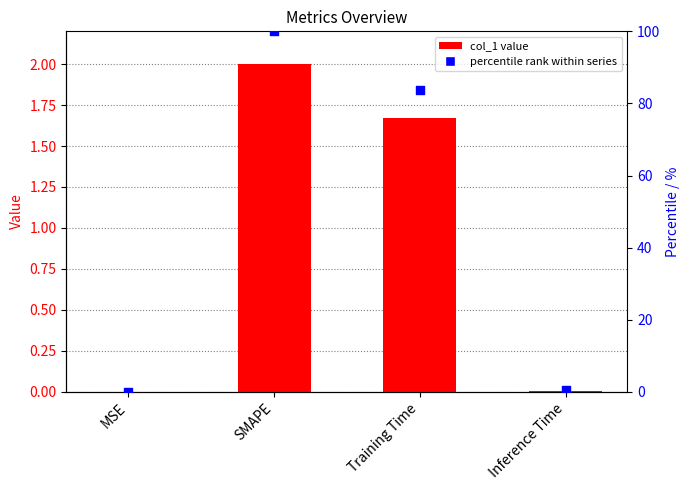

Which series has the widest spread of Y values?

percentile rank